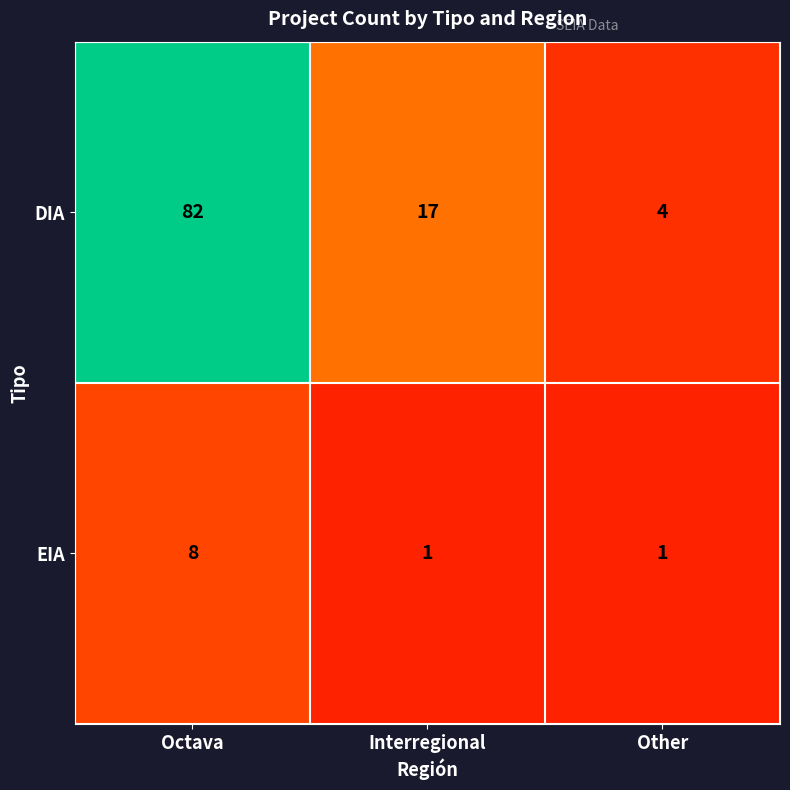

What is the sum of the DIA values at Other and Octava?

86